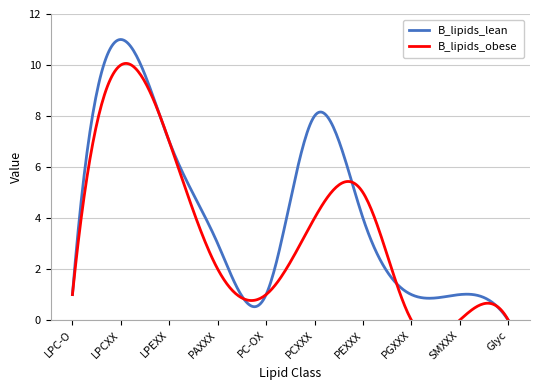

The B_lipids_lean series shows 4 at PEXXX. True or false?

True